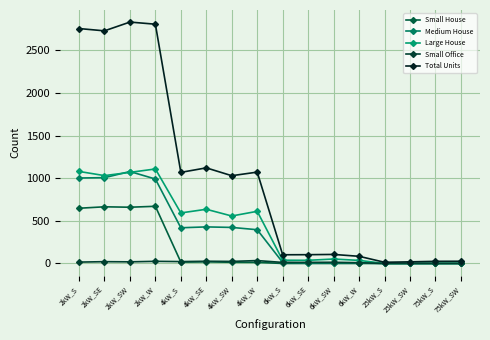

True or false: Medium House has a value of 423 at 4kW_SW.

True